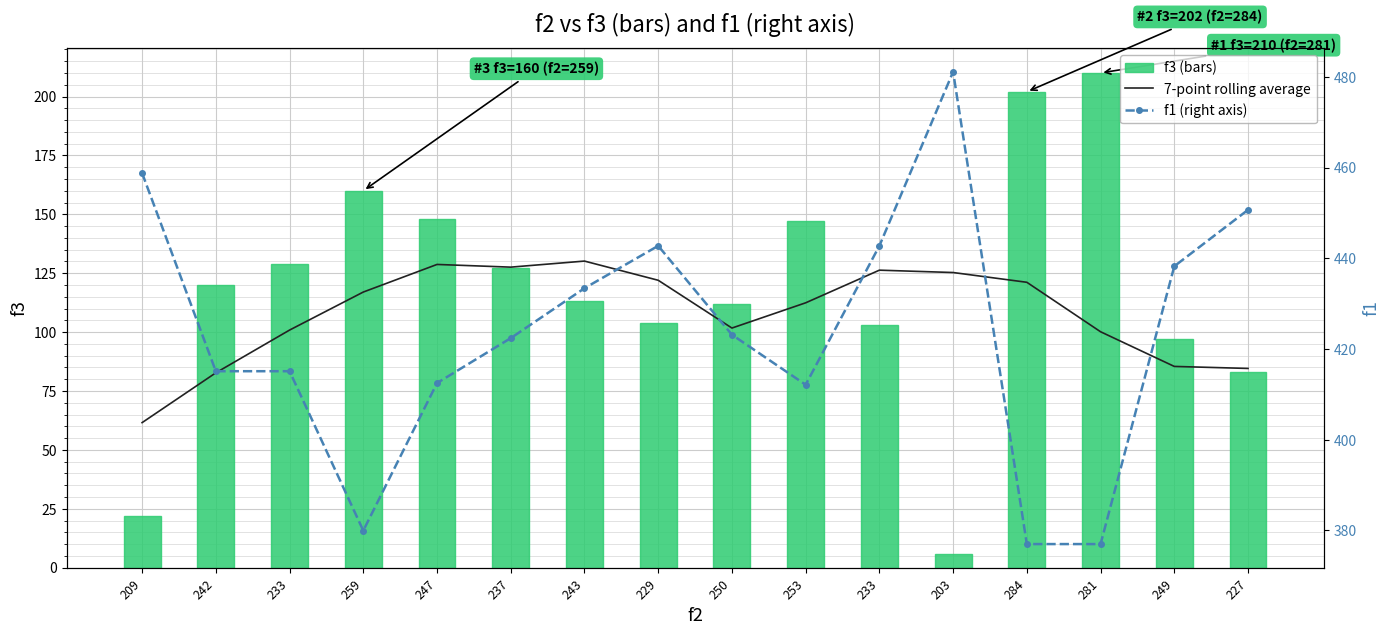

How many categories are shown in the chart?

16